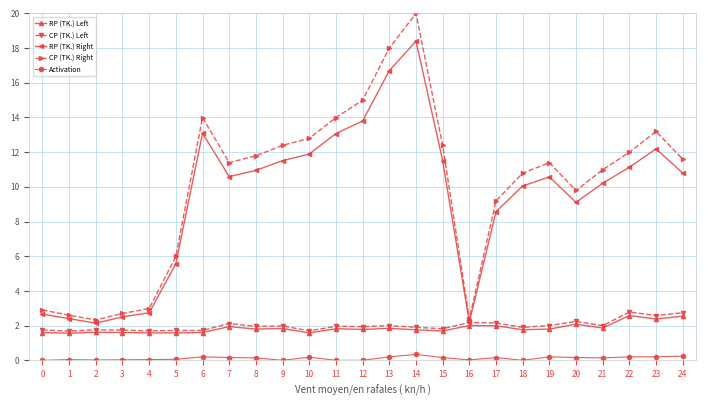

True or false: Activation and CP (TK.) Left intersect in this chart.

False